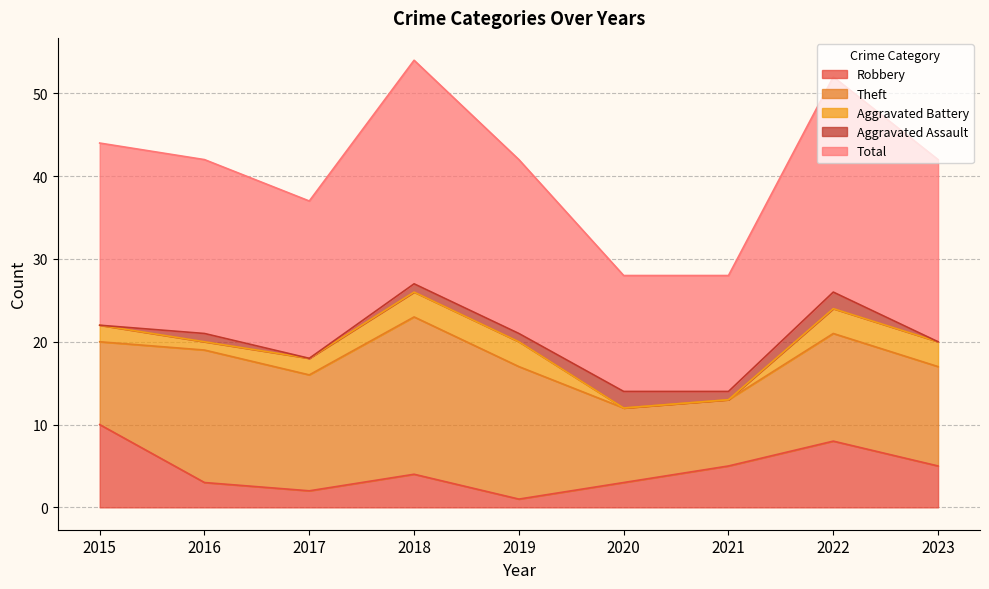

In Aggravated Assault, how many points are lower than both neighbors (excluding endpoints)?

2